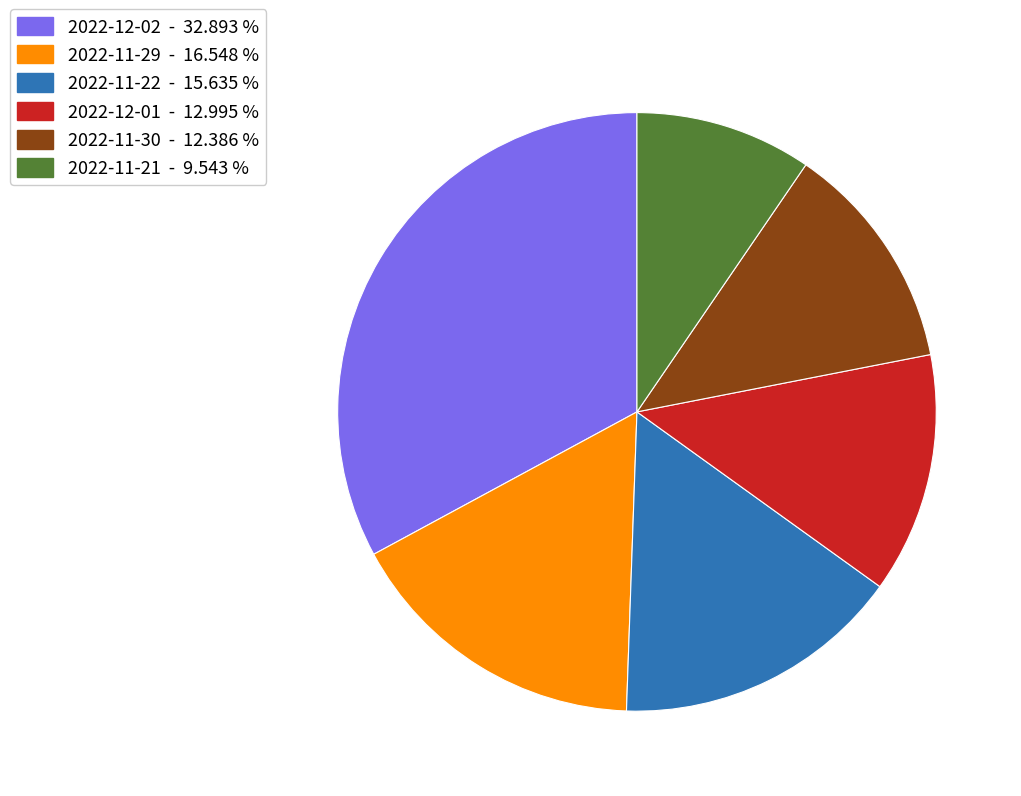

Is there any slice that represents more than half of the pie?

No